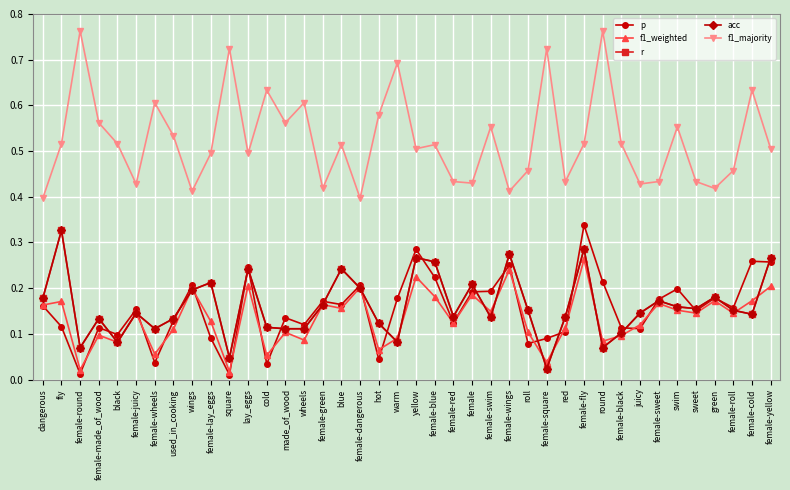

How many lines are shown in the chart?

5